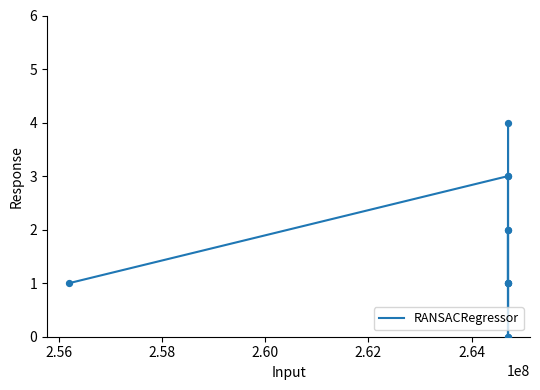

What is the maximum value shown in the chart?

4